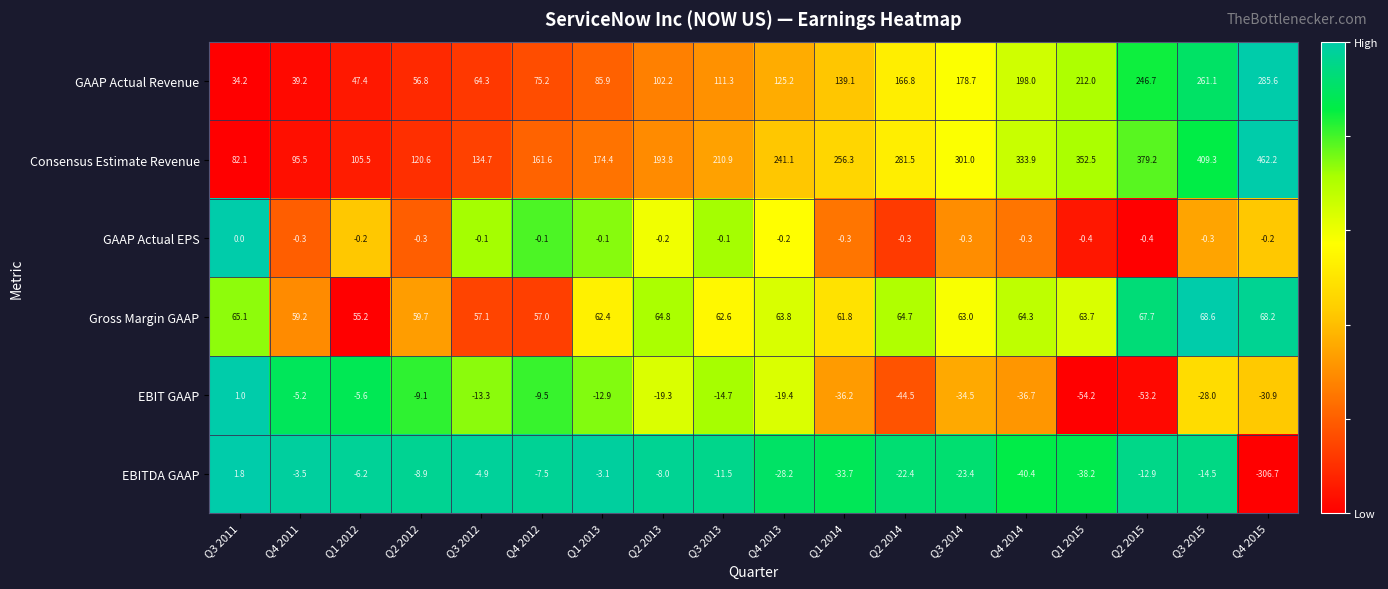

What is the difference between the maximum and minimum values in the Consensus Estimate Revenue series?

380.1